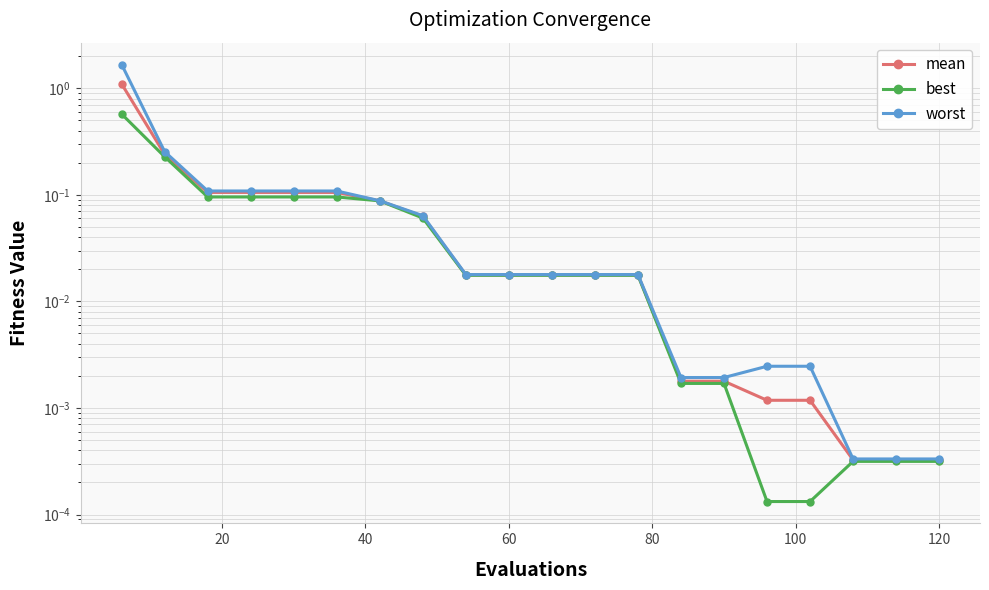

What are all the series names shown in the legend?

mean, best, worst